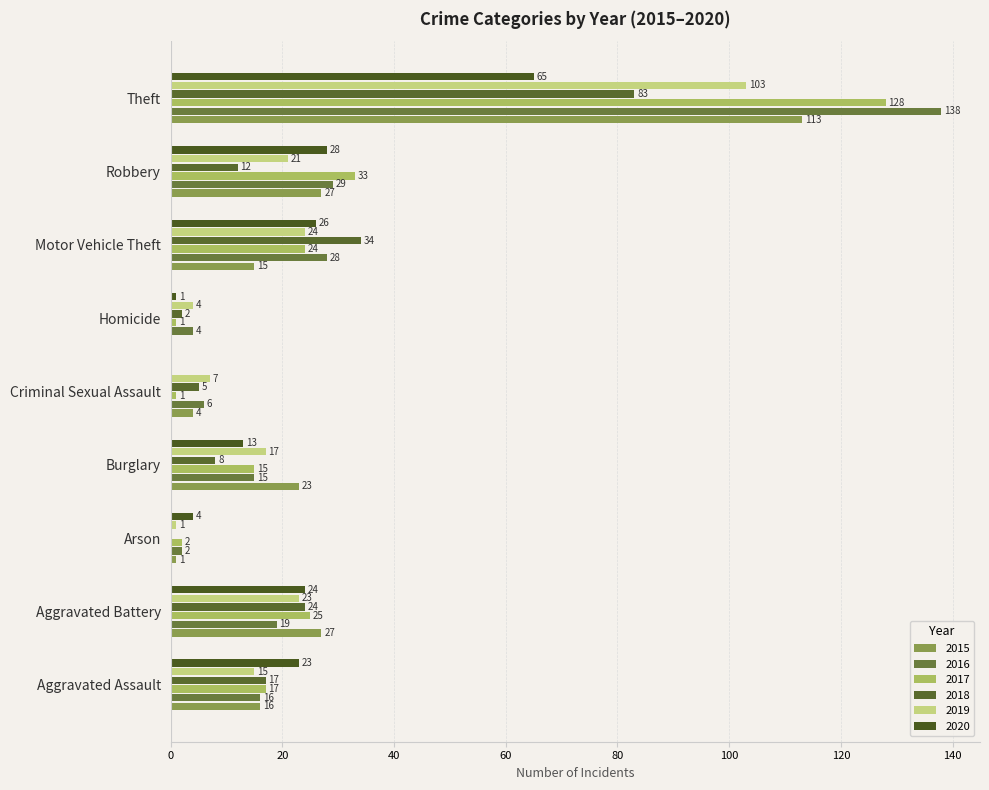

How many series are shown in this chart?

6